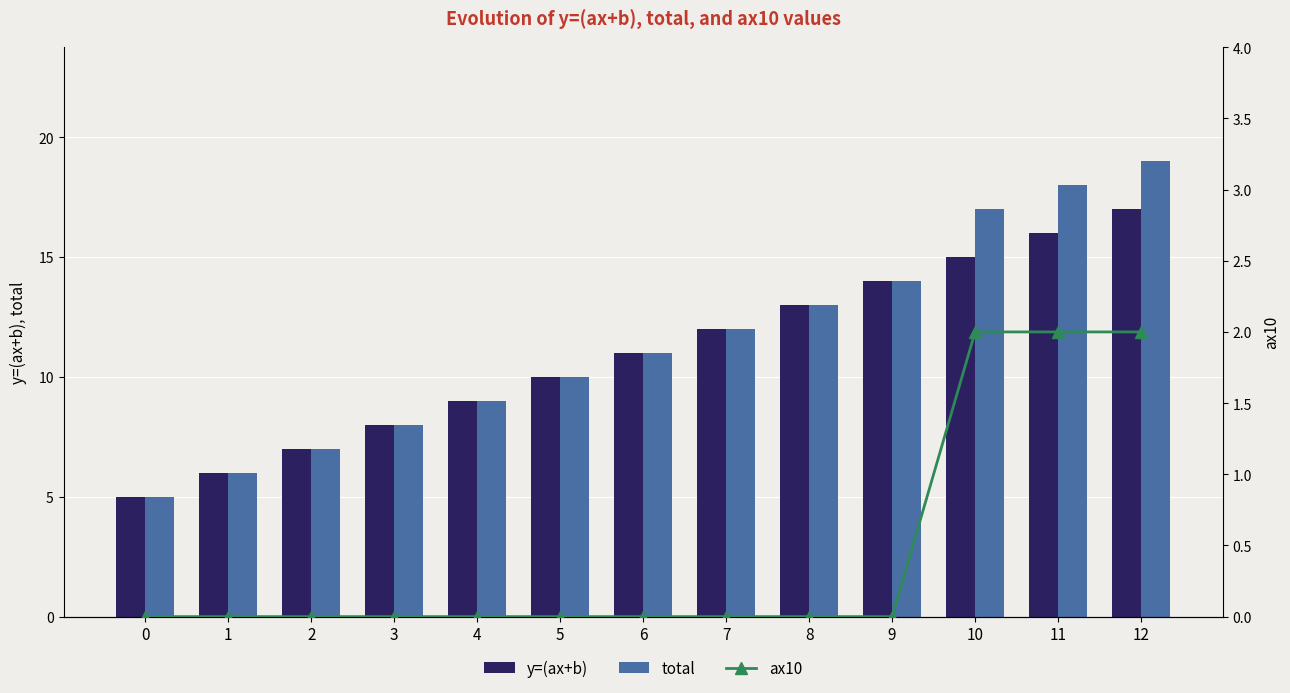

What is the total value across all series at 4?

18